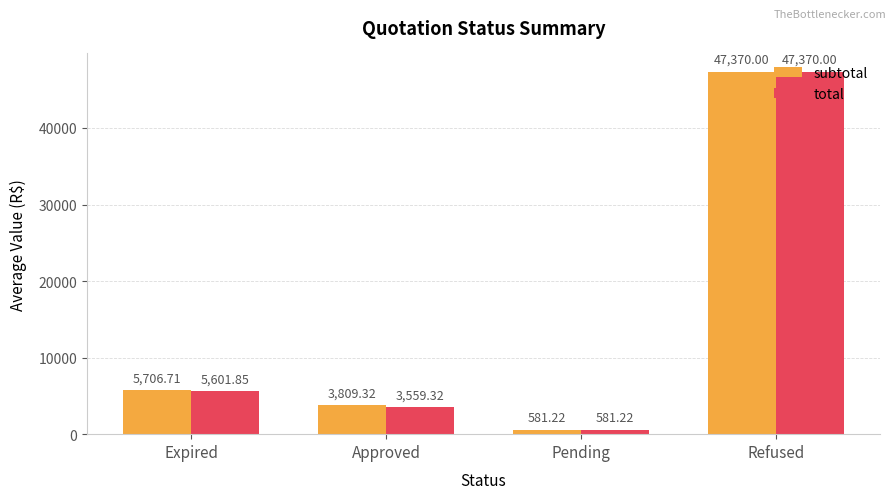

What is the value of the subtotal bar at the 4th from the left?

47370.0